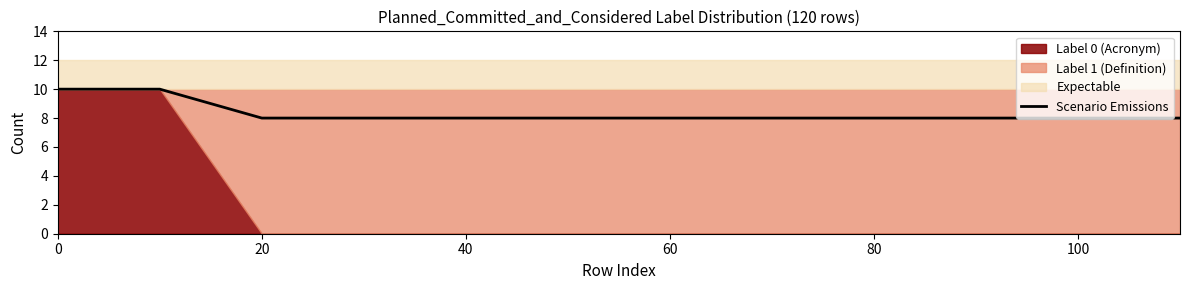

True or false: Scenario Emissions has a value of 10 at 0.

True